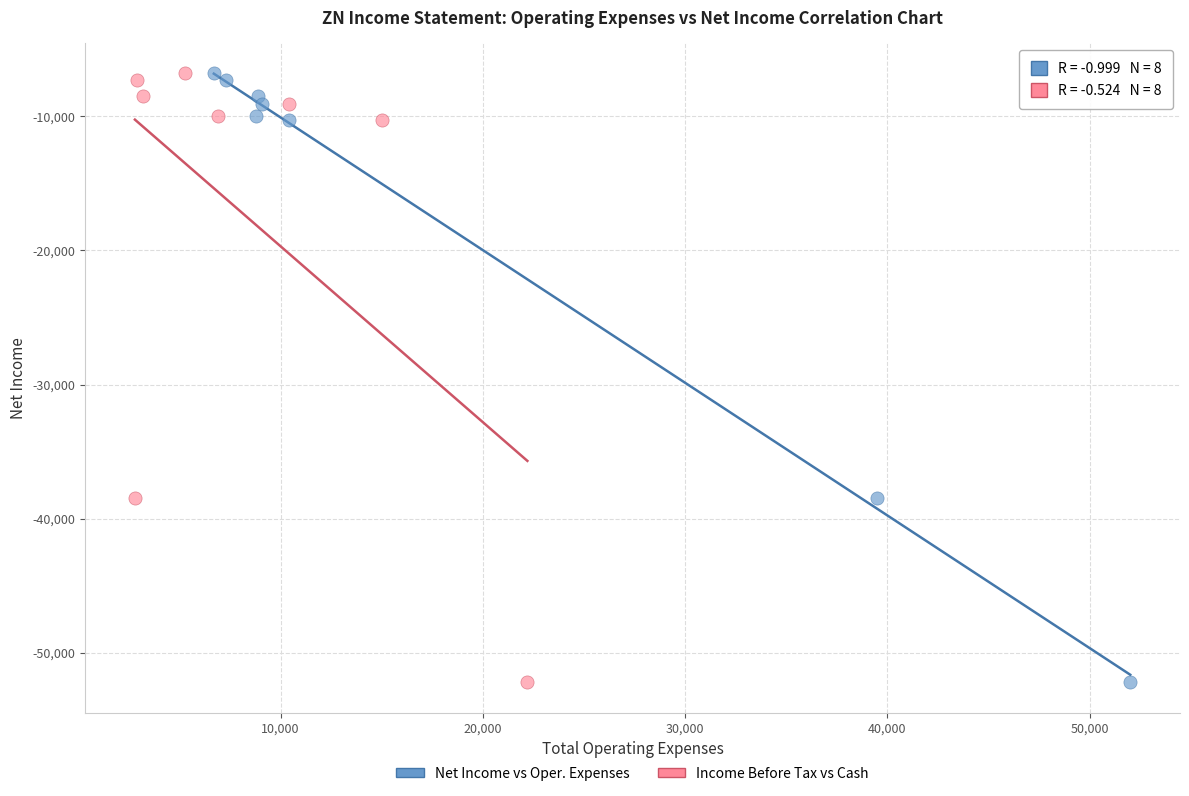

What are all the series names shown in the legend?

Net Income vs Oper. Expenses, Income Before Tax vs Cash